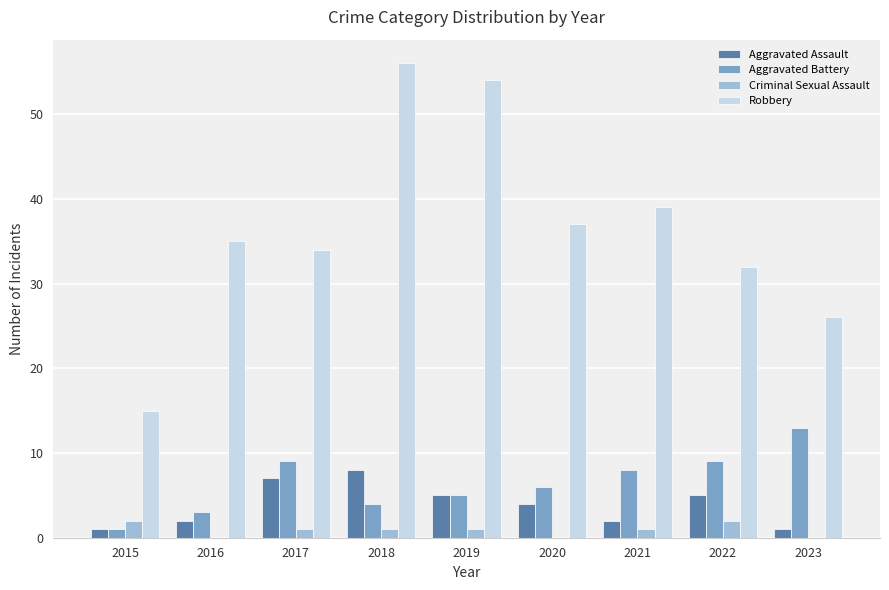

What is the highest value of the Robbery series?

56